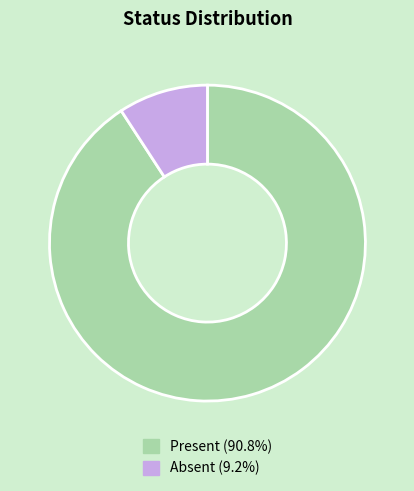

True or false: Present accounts for 99% of the total.

False